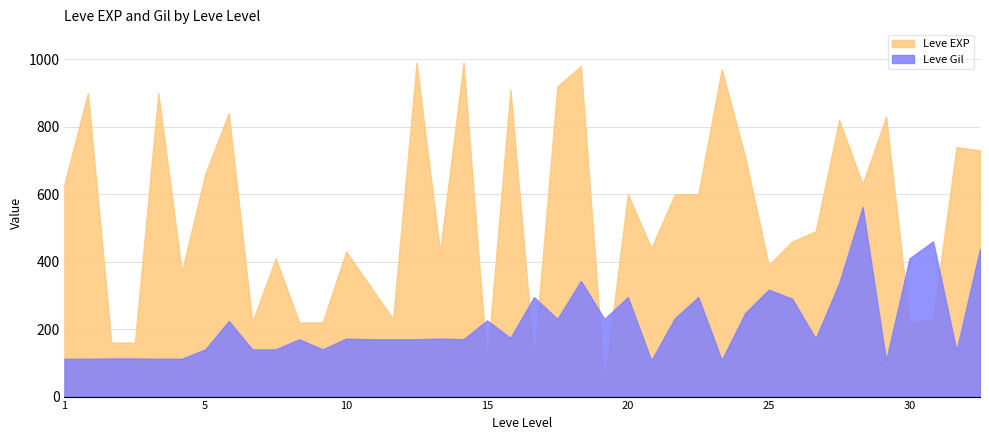

How many interior local peaks does the Leve EXP series have?

14